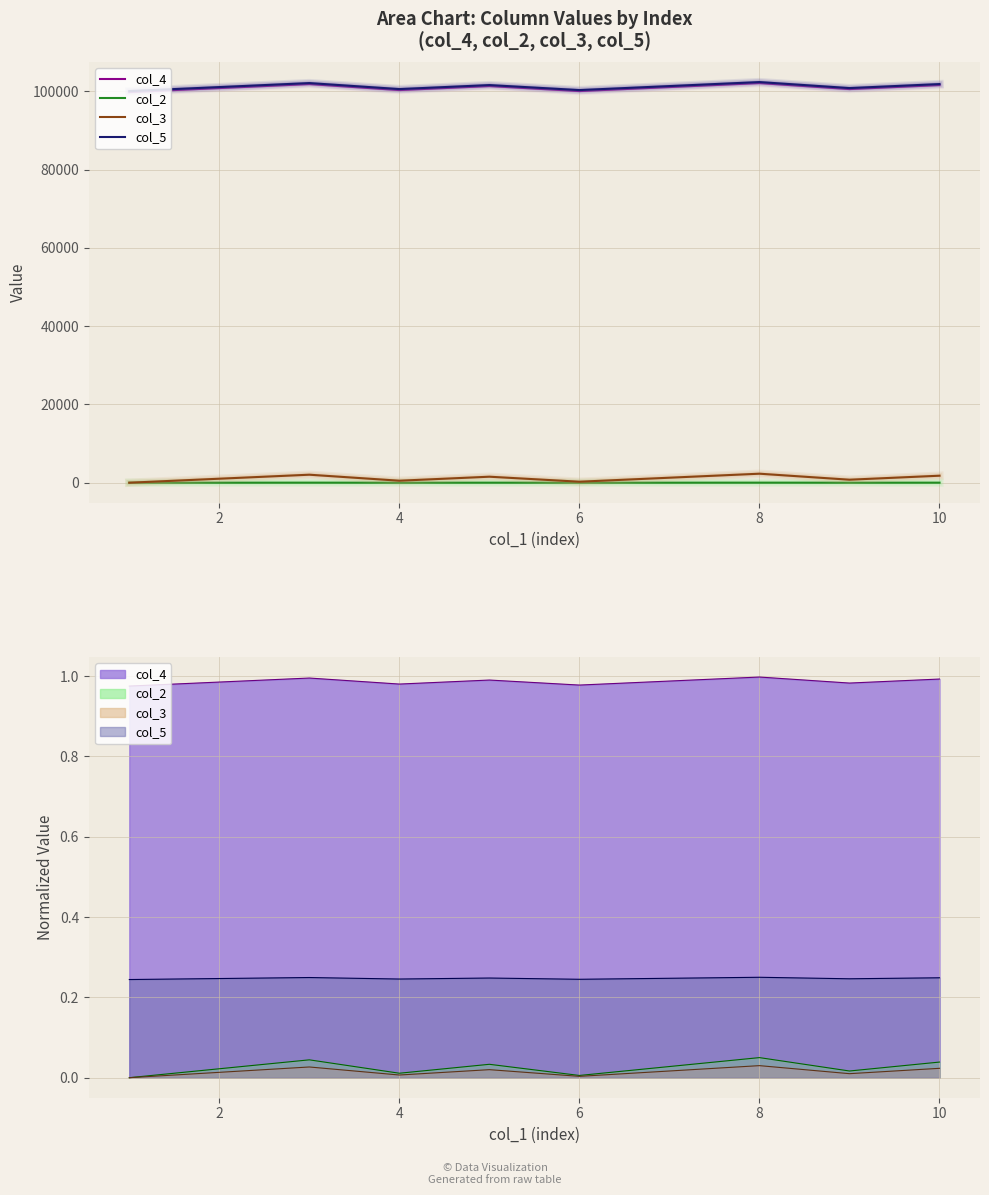

What is the average value of the col_2 series?

4